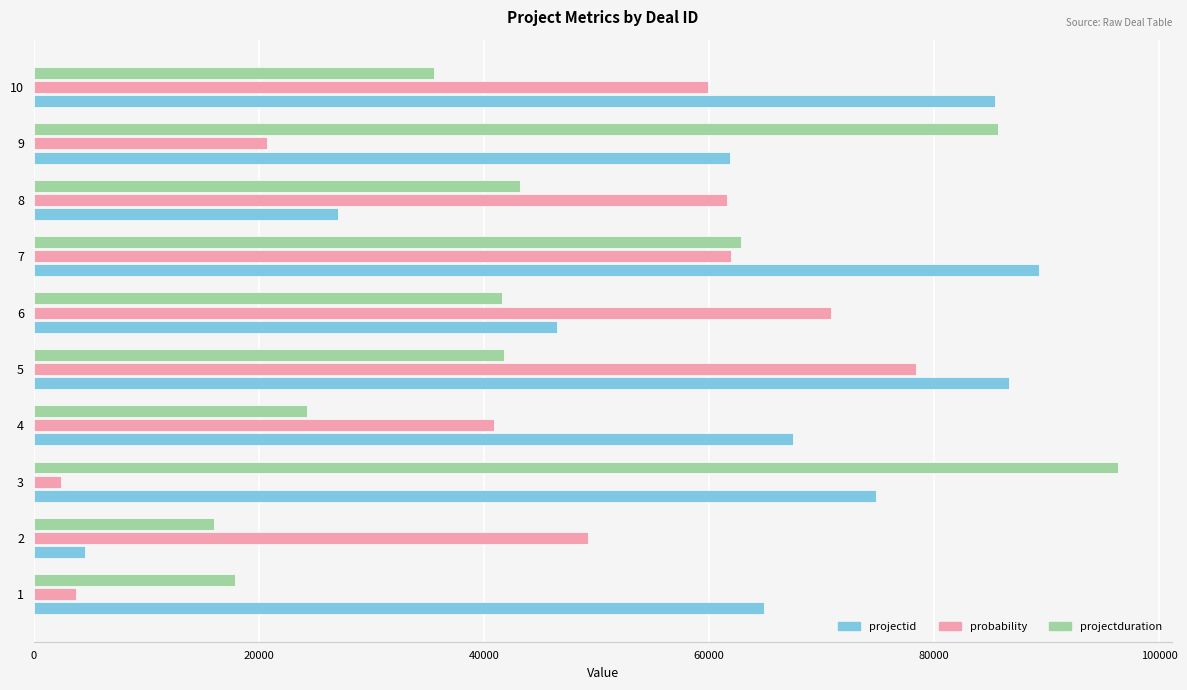

Rank the series by their maximum value, from lowest to highest.

probability, projectid, projectduration